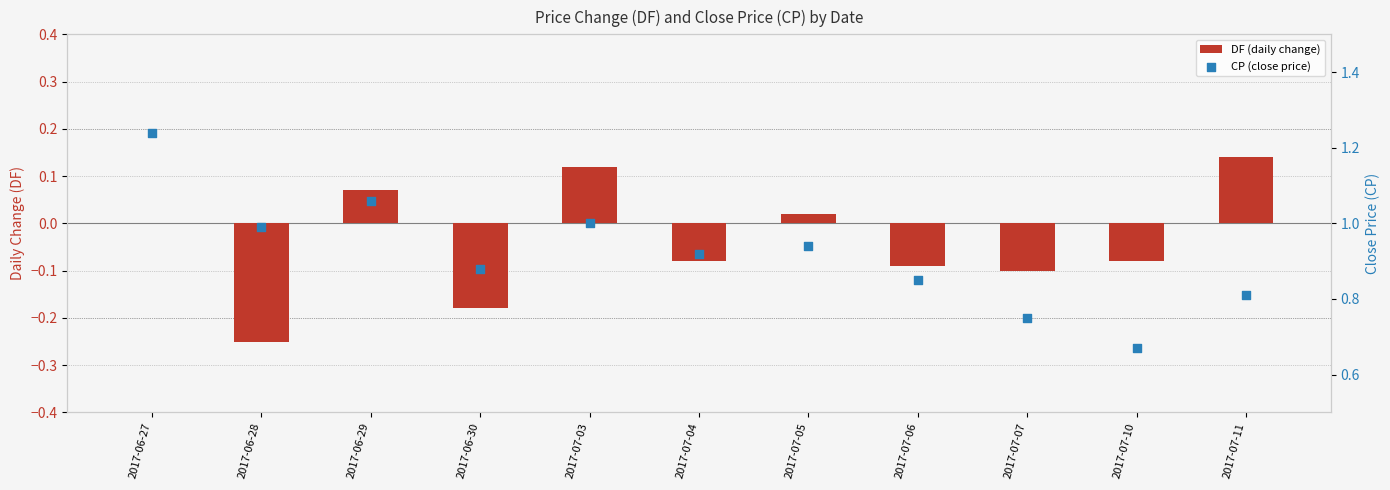

Which series reaches the minimum Y coordinate?

DF (daily change)